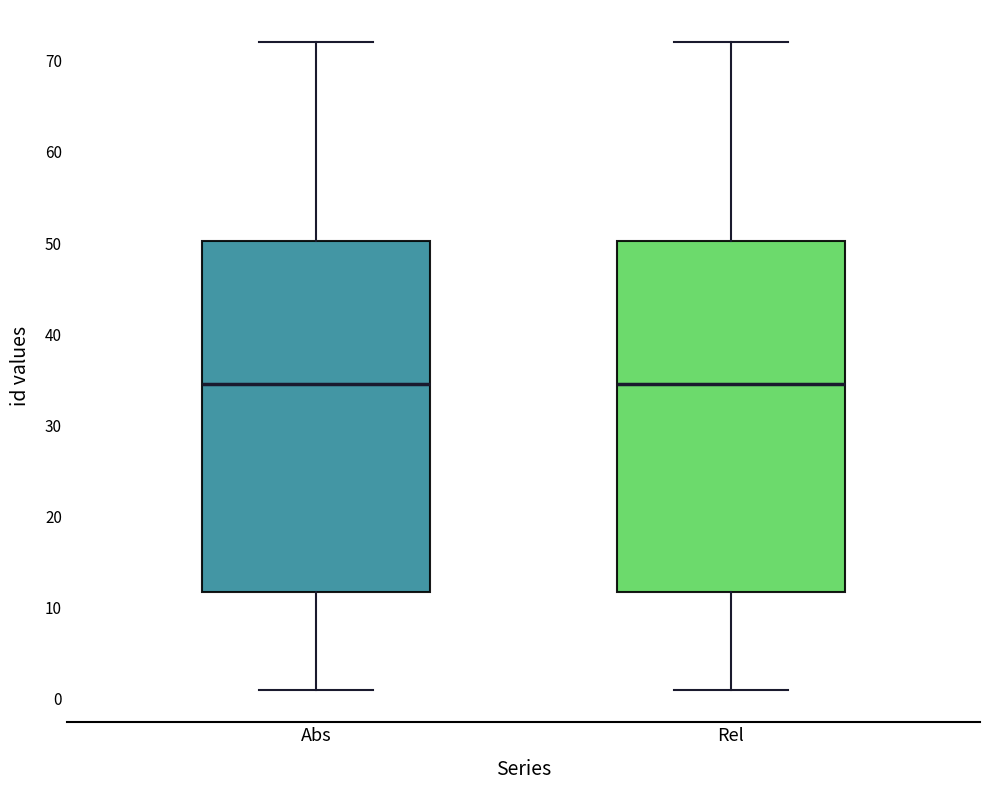

Reading left to right, read every box against the y-axis: the position of its median line, the range the box covers, and the ends of its whiskers. The values are not printed on the chart, so give them approximately, as read against the axis.

Abs: median 35, box 12 to 50, whiskers 1 to 72
Rel: median 35, box 12 to 50, whiskers 1 to 72